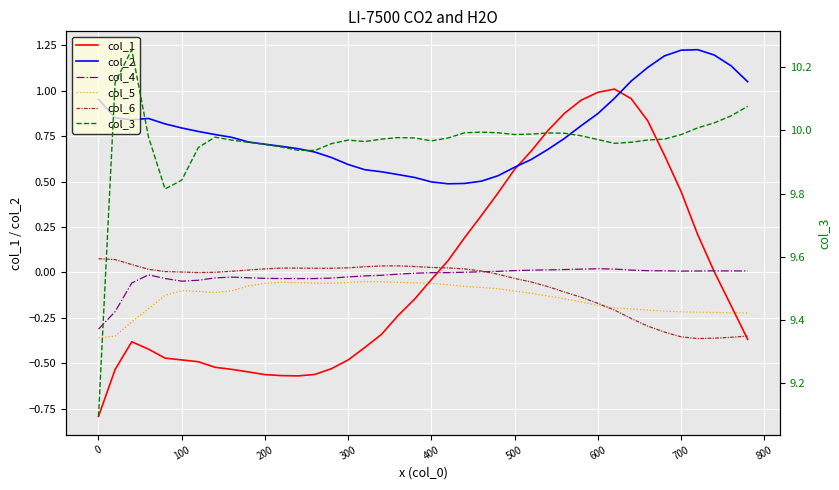

How many data points does each series have?

40